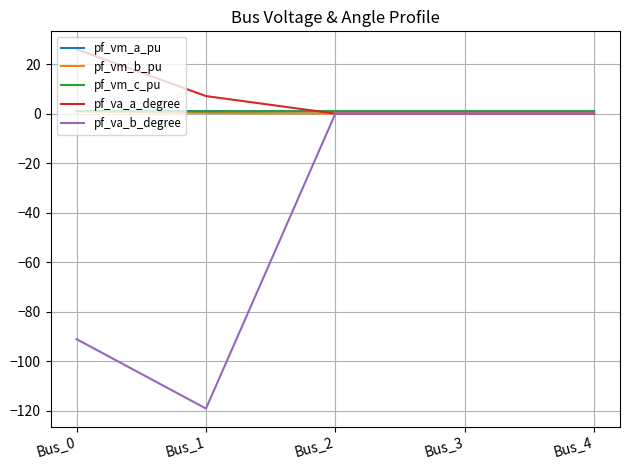

What is the approximate value of pf_vm_a_pu at Bus_4?

1.0